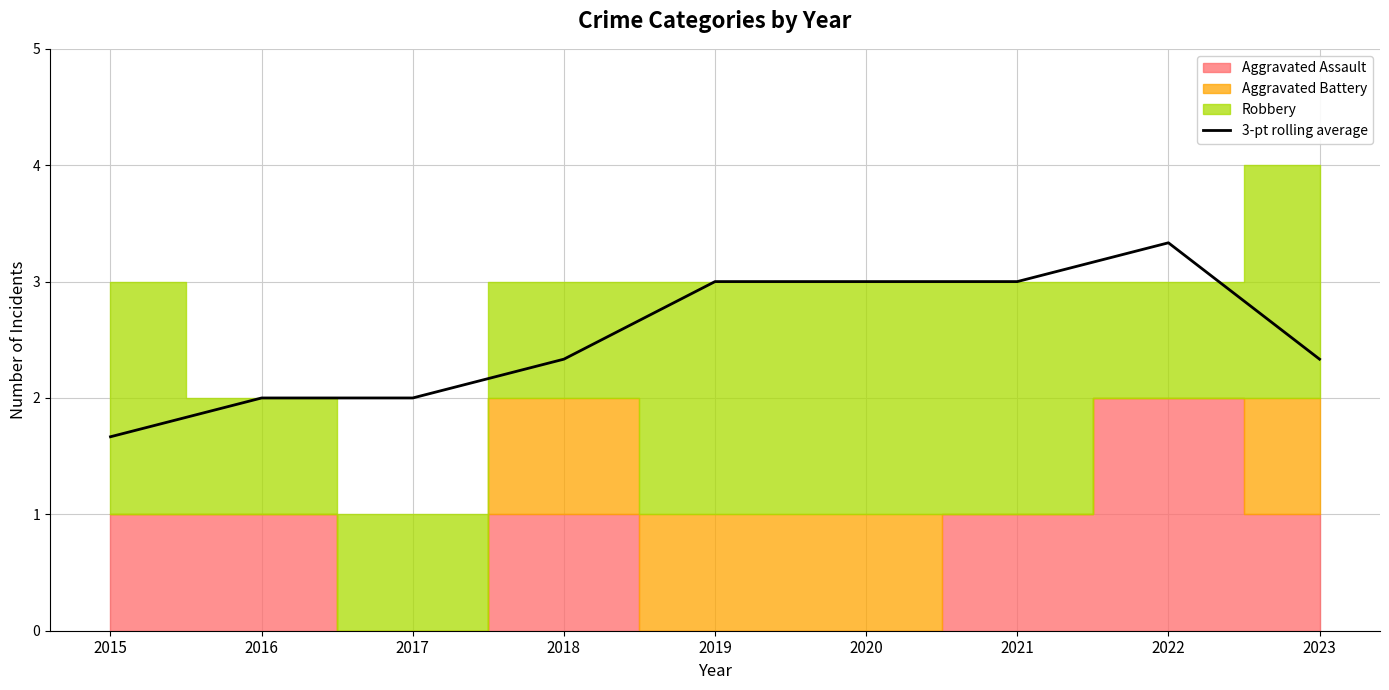

Reading left to right, transcribe all the data shown in this chart.

2015=1.7	2016=2.0	2017=2.0	2018=2.3	2019=3.0	2020=3.0	2021=3.0	2022=3.3	2023=2.3